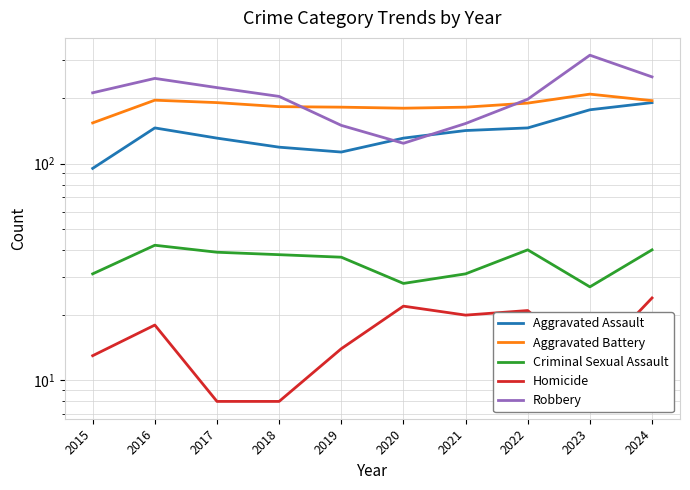

At which label does Aggravated Battery first exceed 190?

2016